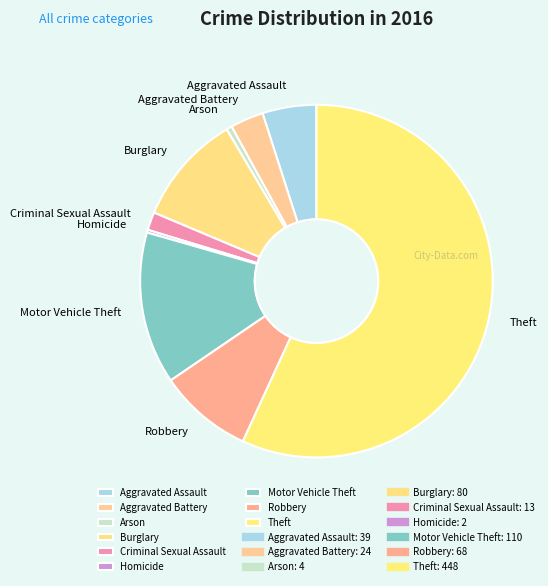

Is the sum of Theft and Arson greater than half?

Yes